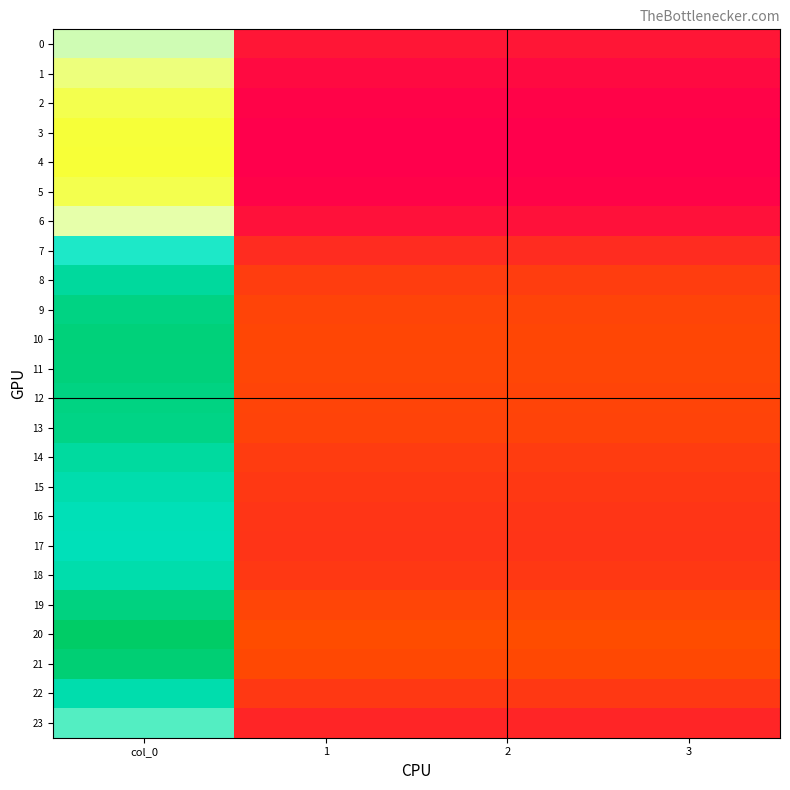

At which category is the sum across all series the highest?

col_0